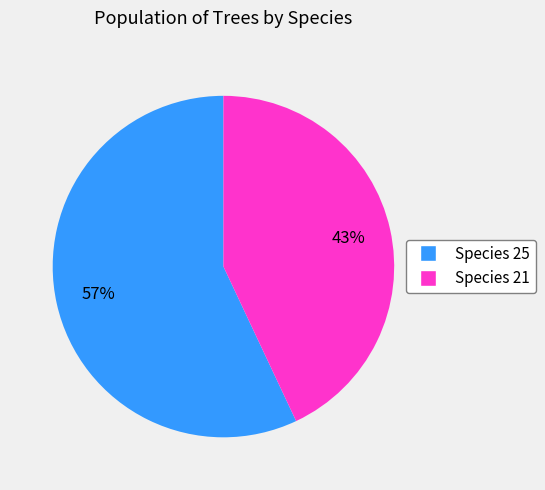

To the nearest percent, what is the average slice percentage?

50%